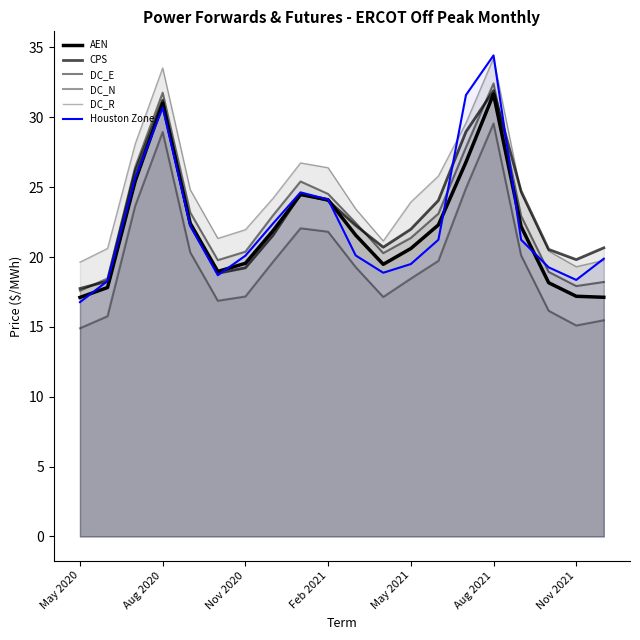

What is the spread (max minus min) of values at 17?

4.4